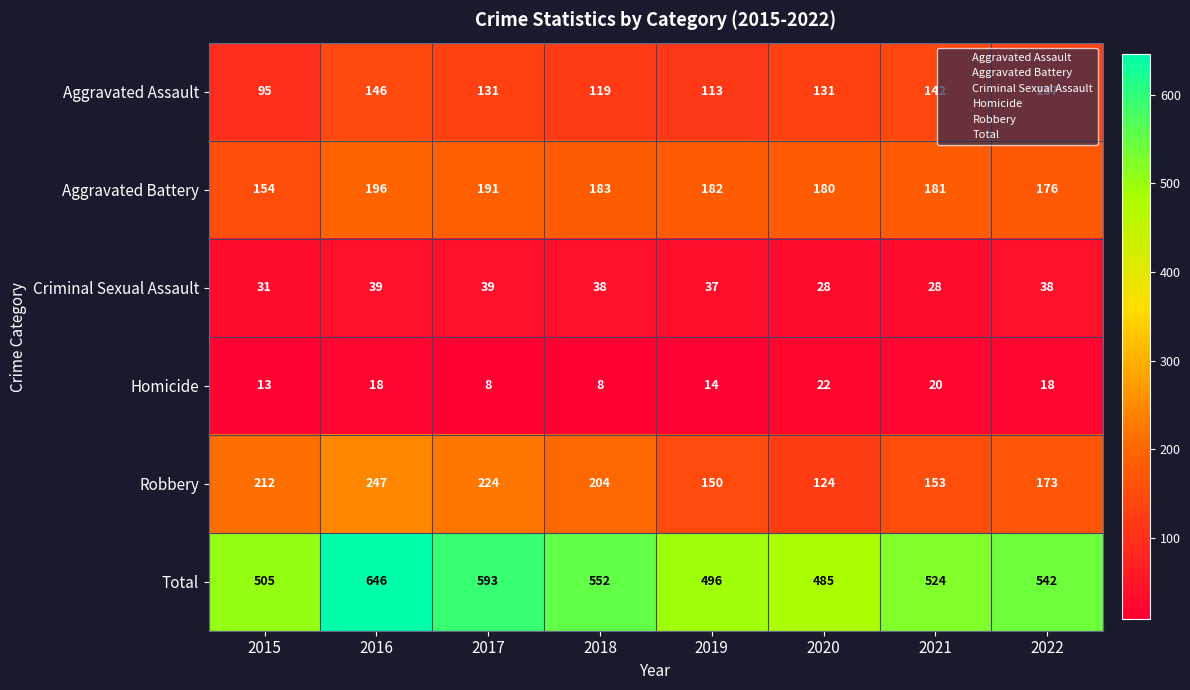

Where is Homicide nearest to the value 15?

2019